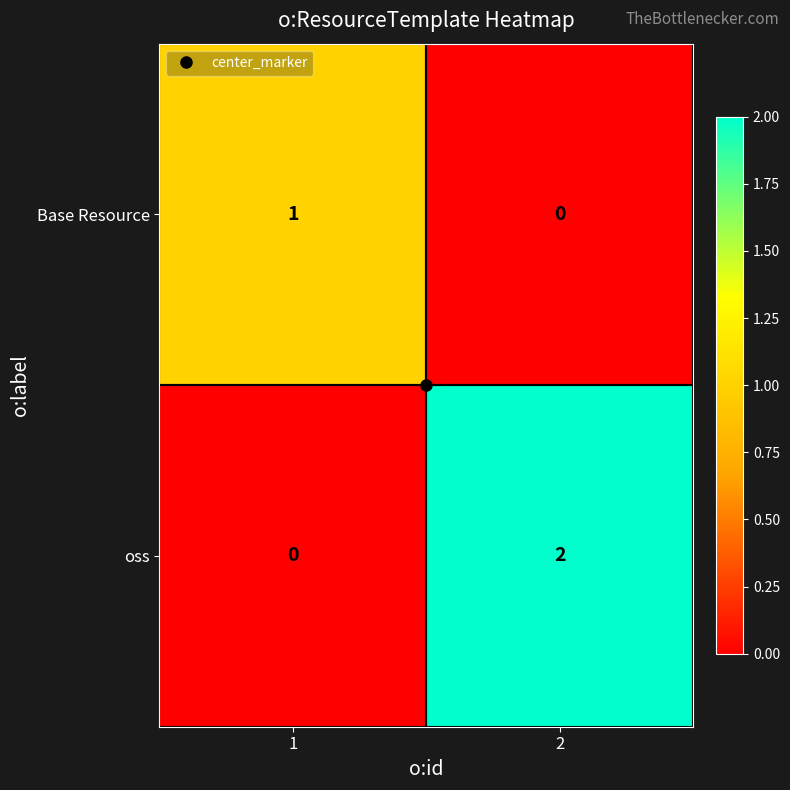

Rank the categories by oss value from lowest to highest.

1, 2